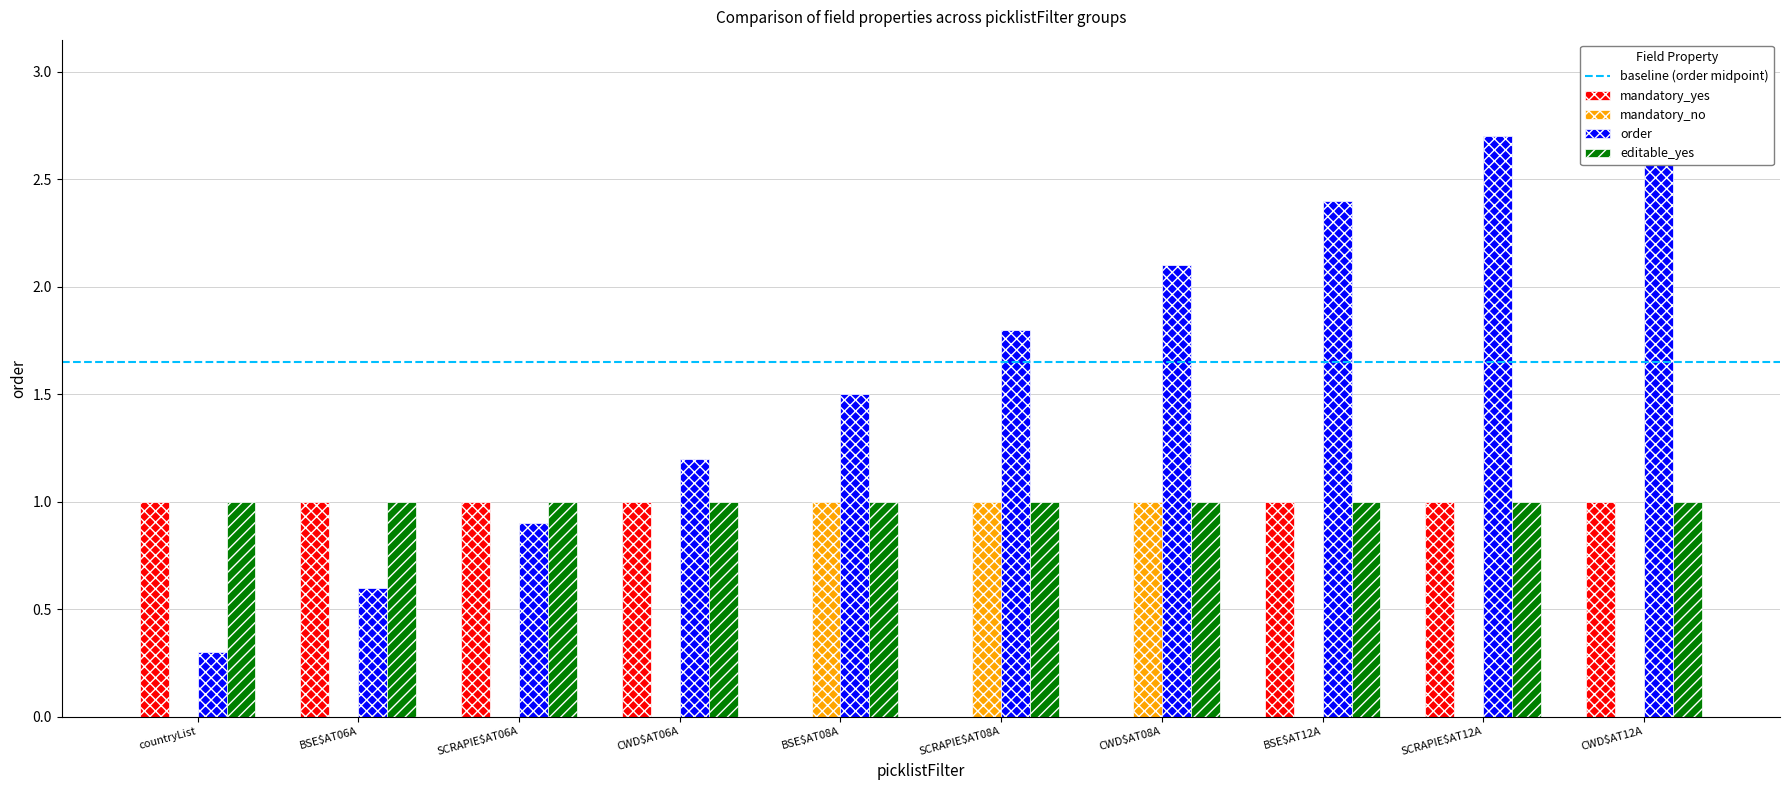

At how many categories does at least one series exceed 2?

4